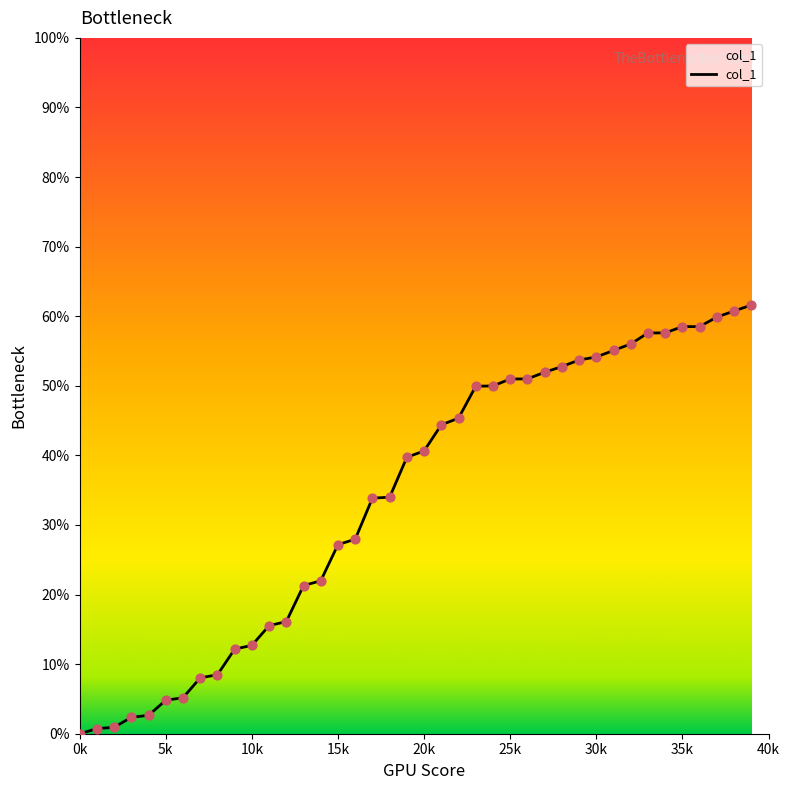

What is the greatest value displayed?

61.6